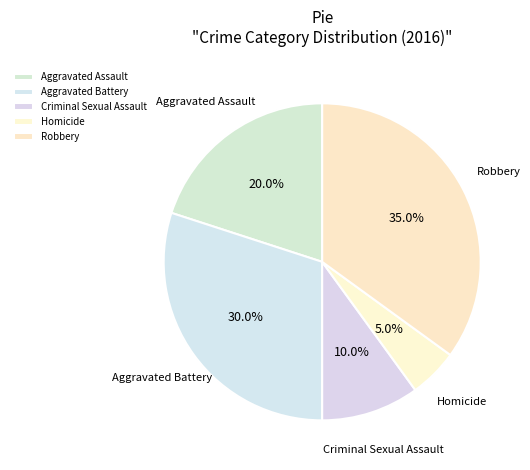

What percentage is the Robbery slice, to the nearest percent?

35%